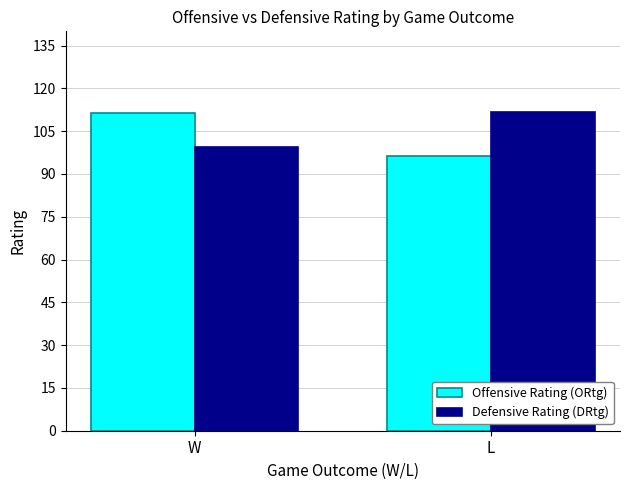

What is the minimum value for Offensive Rating (ORtg)?

96.4